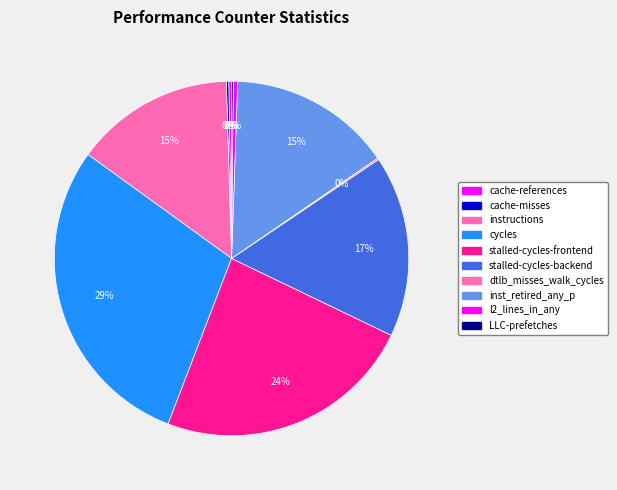

To the nearest percent, what is the combined percentage of stalled-cycles-frontend and inst_retired_any_p?

39%